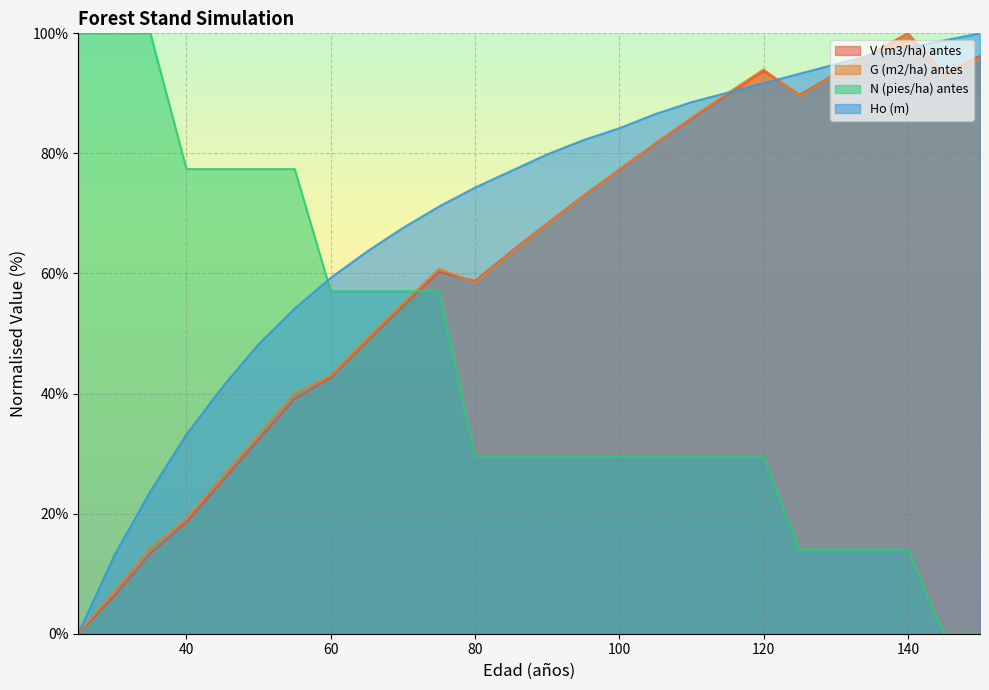

Is the value of Ho (m) at 120 greater than the value of V (m3/ha) antes at 30?

Yes